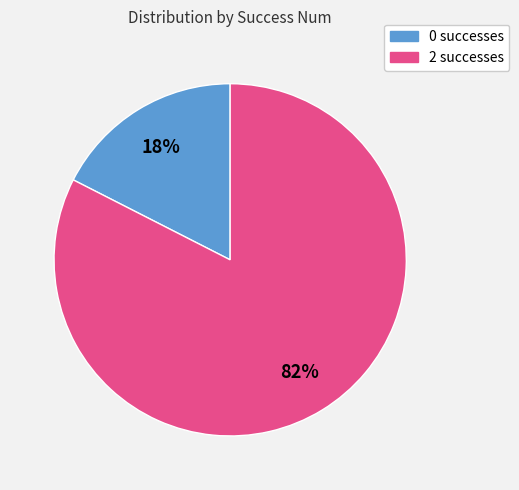

Is the sum of 2 successes and 0 successes greater than half?

Yes